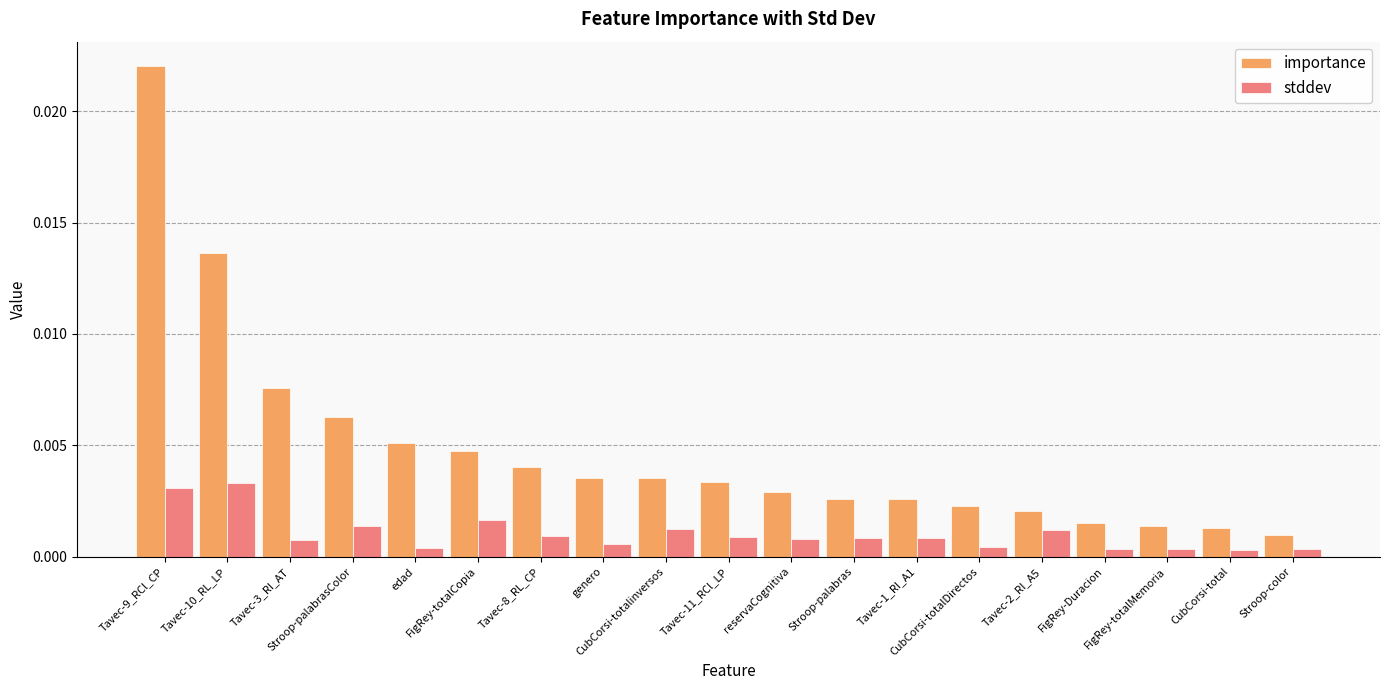

Which series has the largest range (max minus min)?

importance